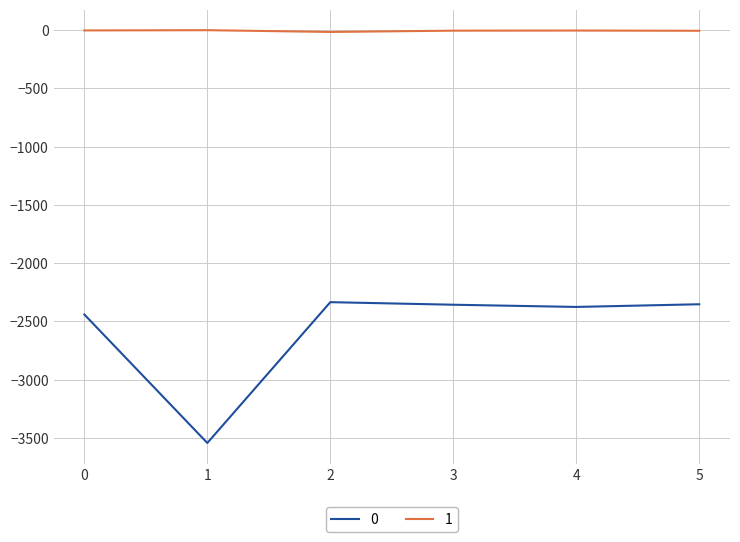

The value of 0 at 5 is -2353. True or false?

True